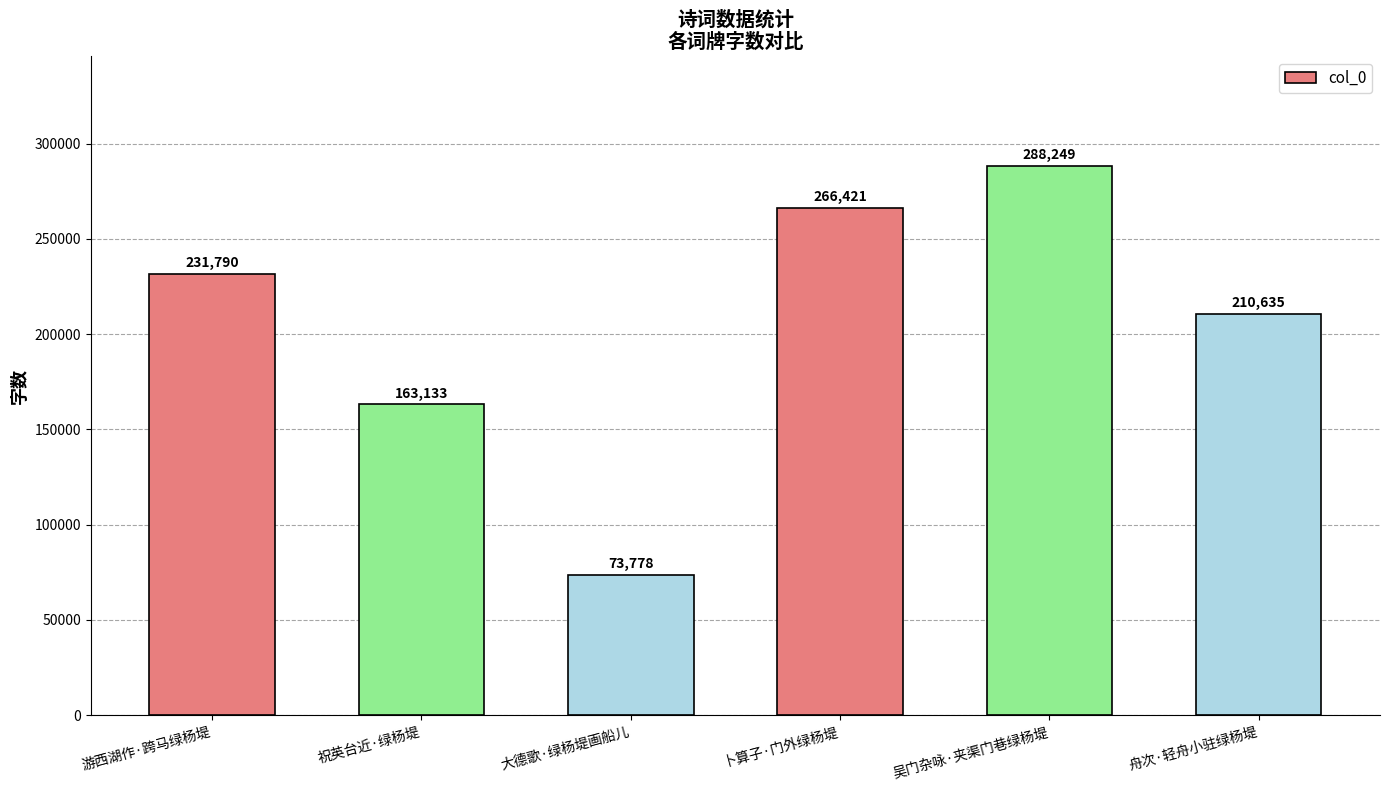

How many data points are less than 231790?

3